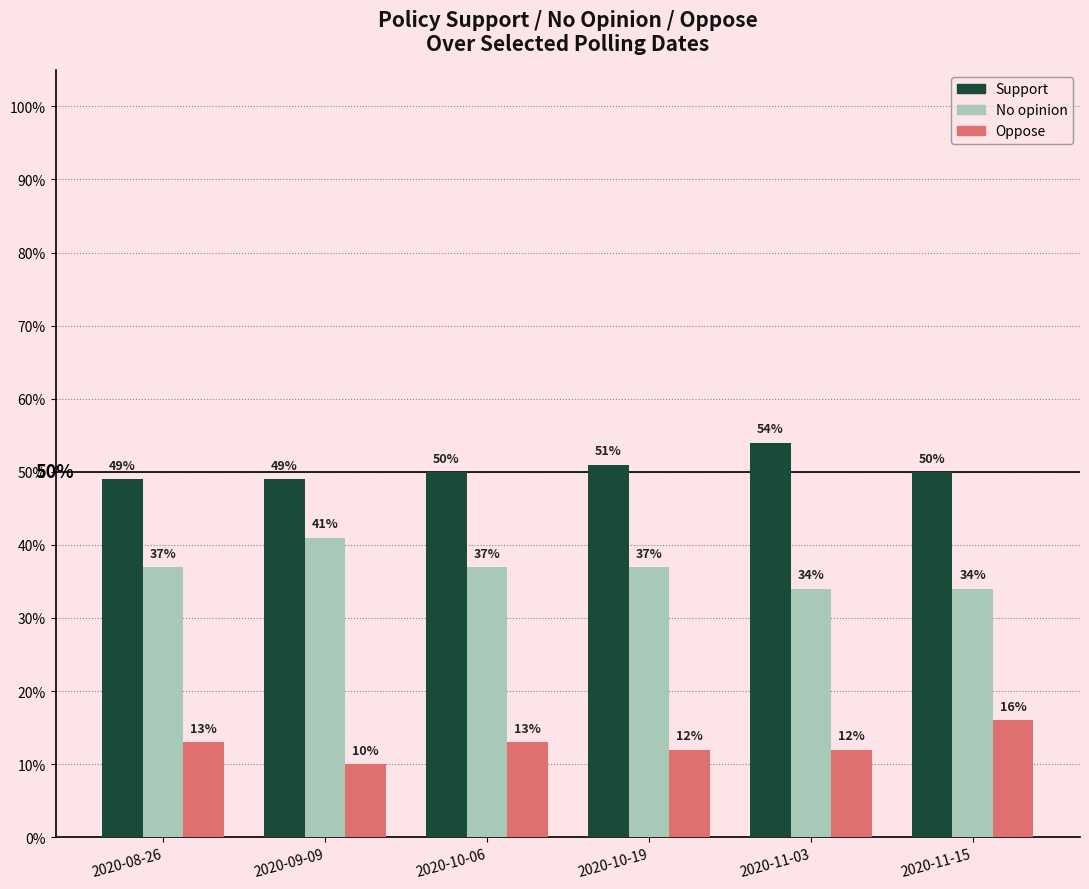

What are all the series names shown in the legend?

Support, No opinion, Oppose